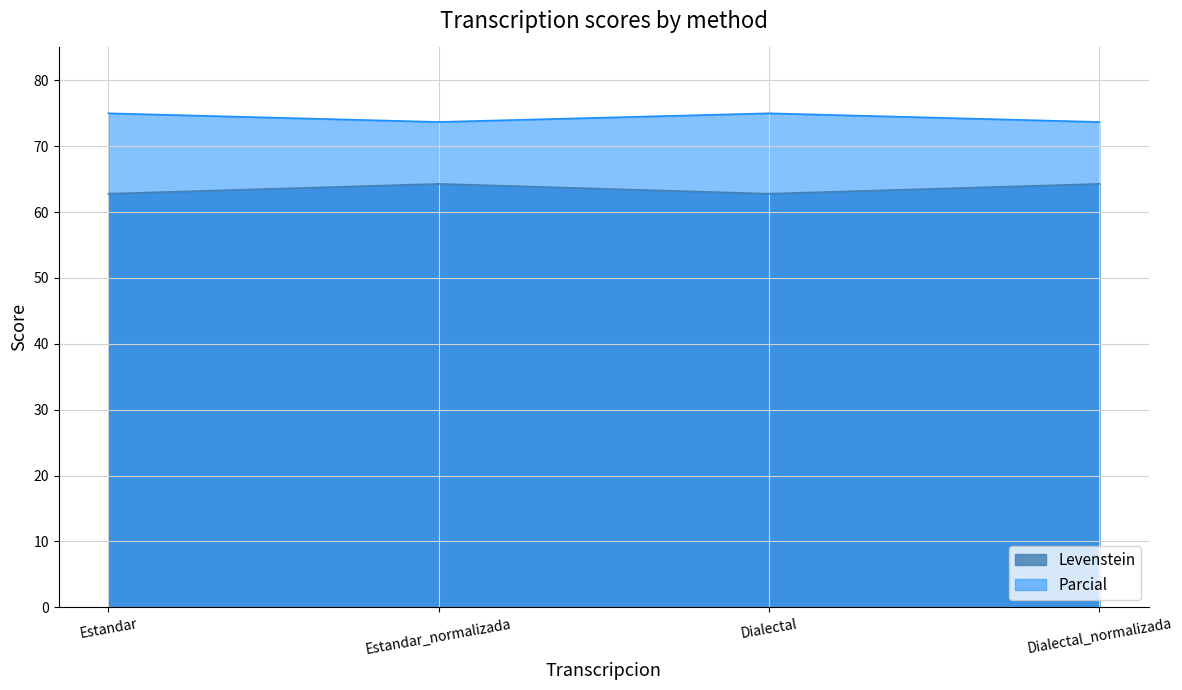

What is the label of the 2nd point from the left?

Estandar_normalizada